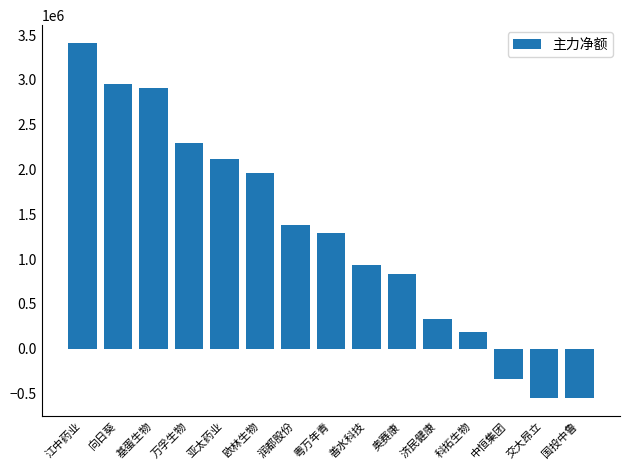

The value at 欧林生物 is 1966133. True or false?

True